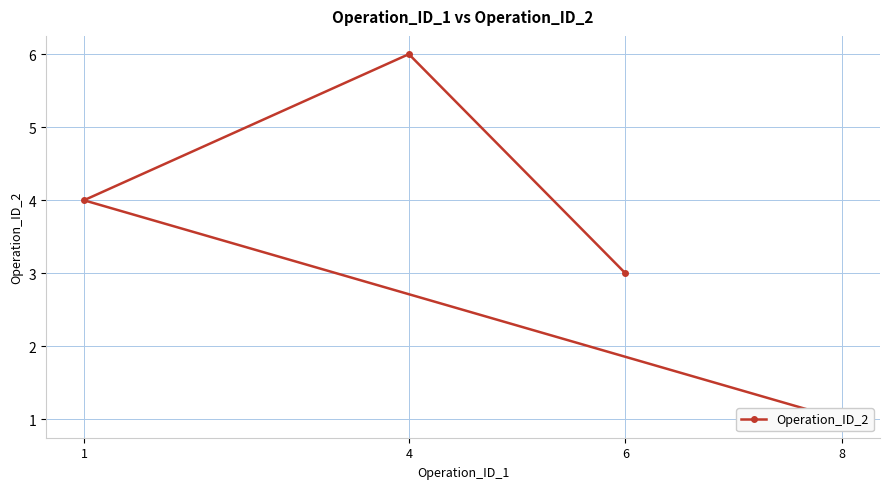

How many lines are shown in the chart?

1